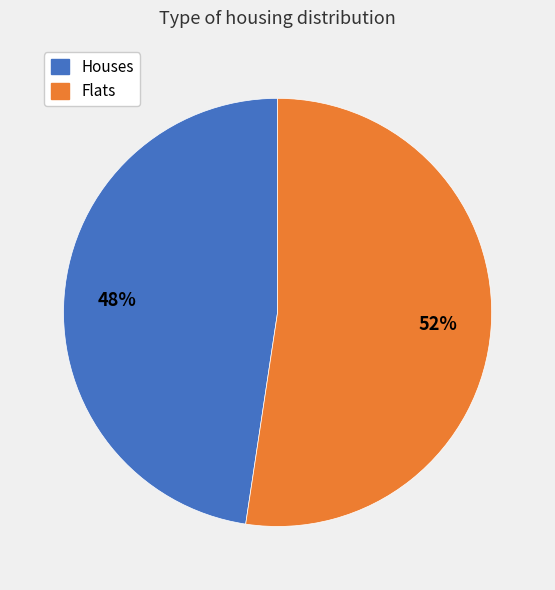

Is there a majority slice in this chart?

Yes